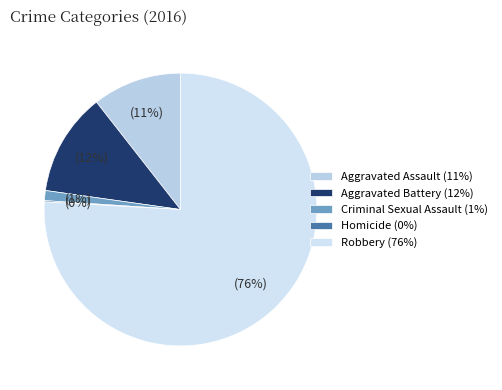

To the nearest percent, what percentage of the pie is Aggravated Battery?

12%